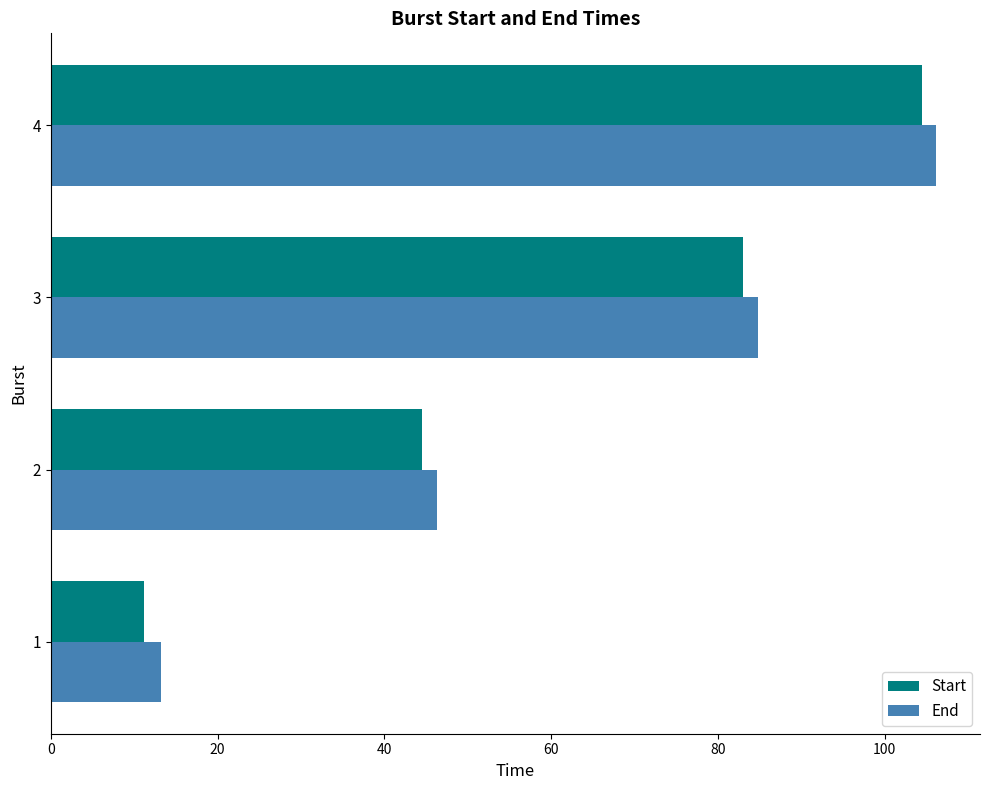

List the labels in order of Start value, largest first.

4, 3, 2, 1